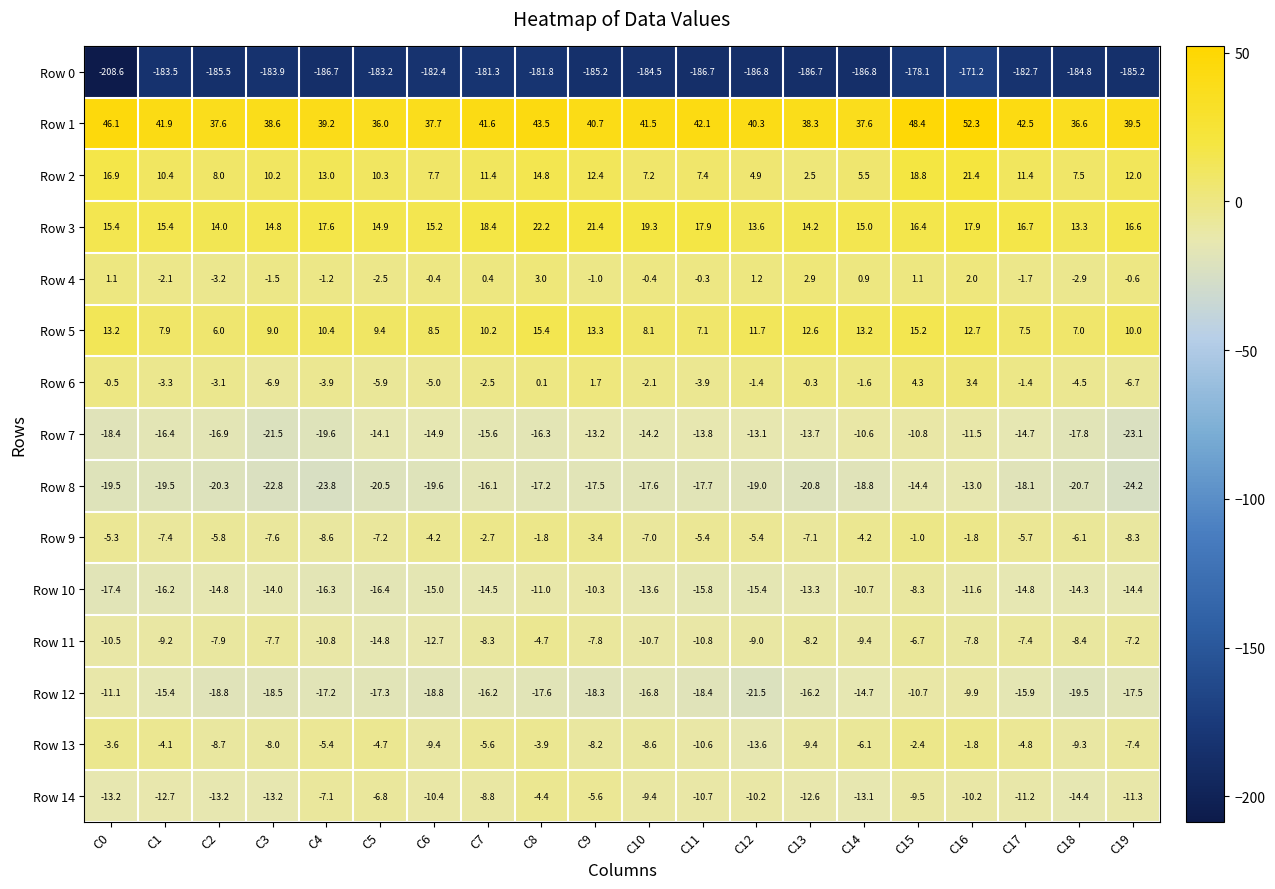

What is the difference between the Row 5 values at C3 and C5?

0.4